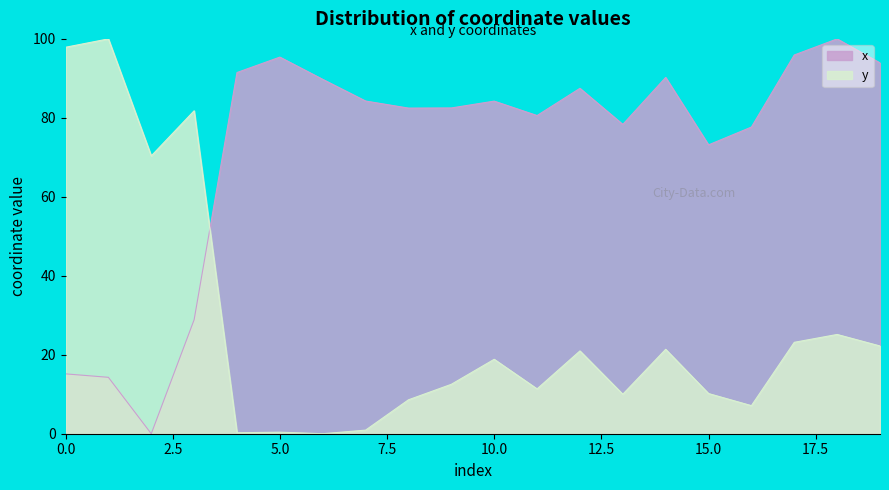

What is the difference between the highest and lowest values at 8?

73.9